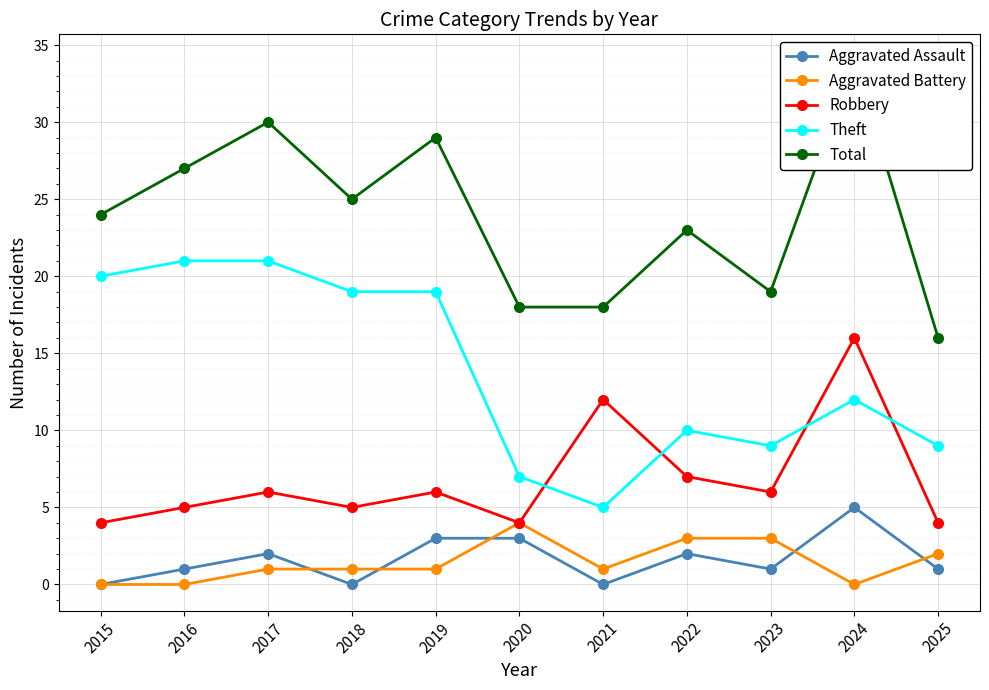

What is the greatest value displayed?

34